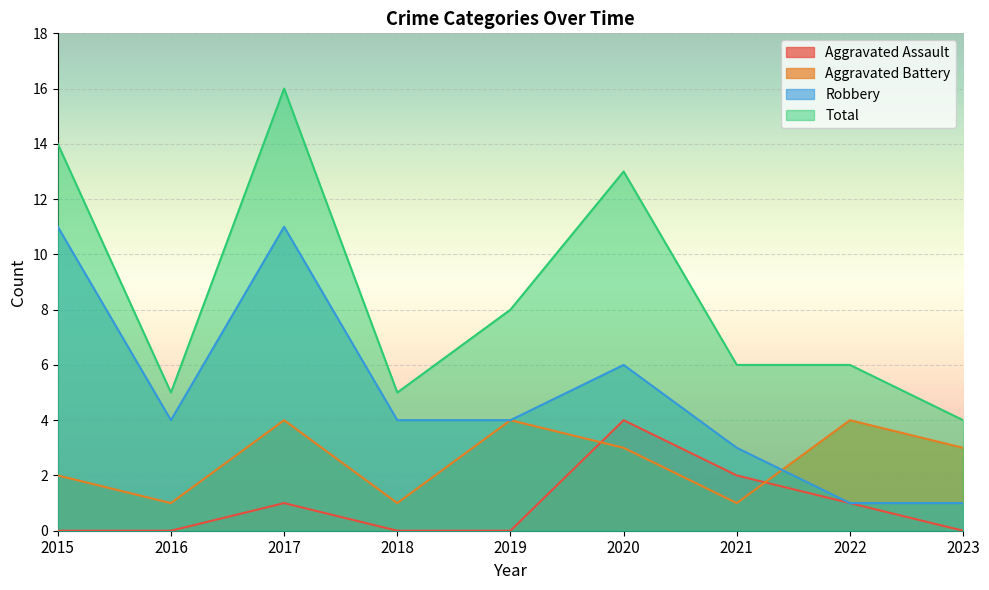

What is the maximum value for Robbery?

11